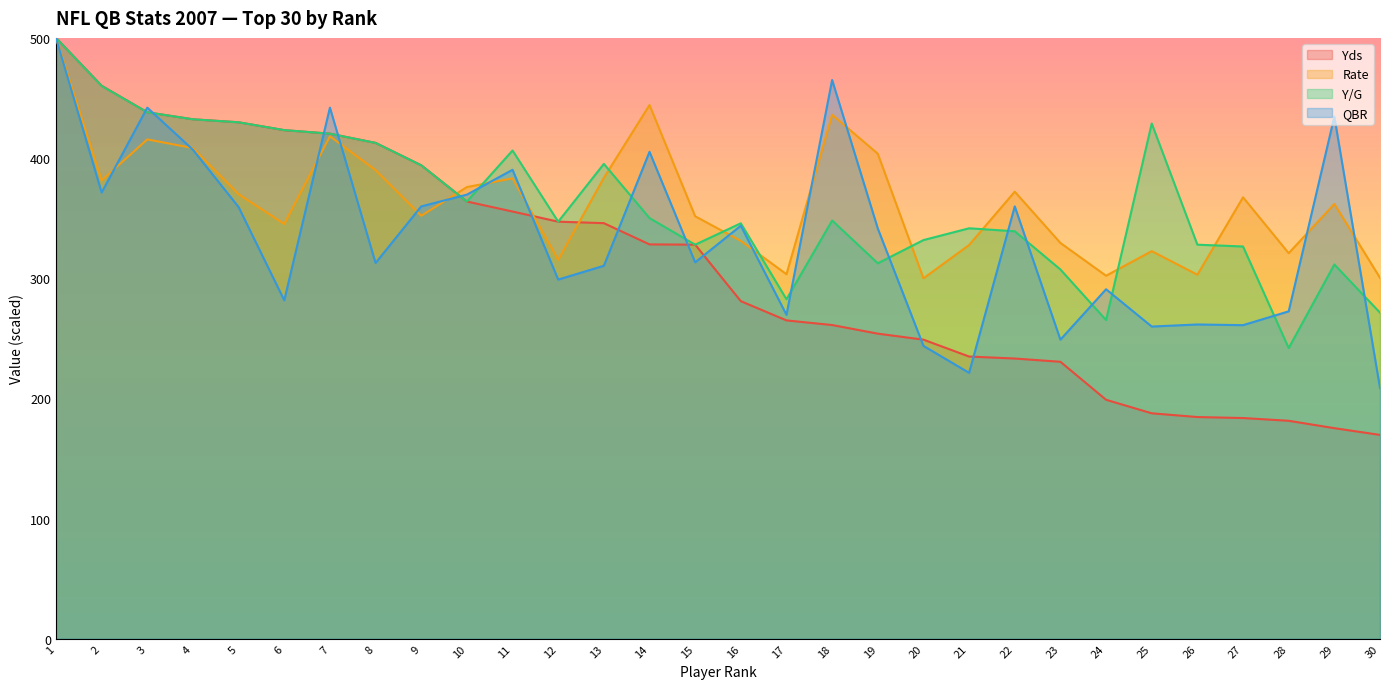

At how many categories does at least one series exceed 187?

30